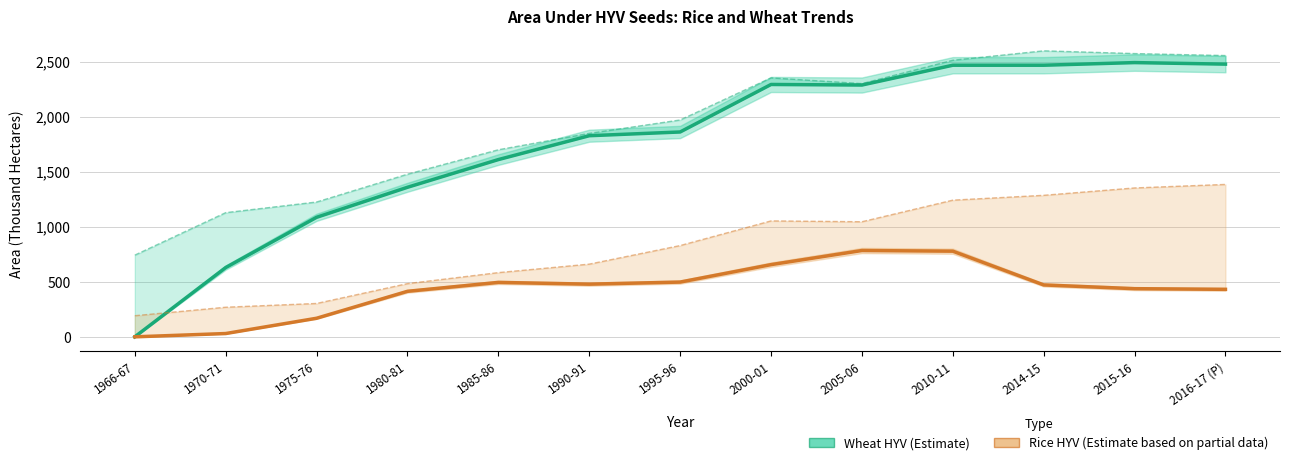

Reading left to right, list all the values displayed in this chart.

Wheat HYV (Estimate): 0.0	630.0	1087.0	1360.0	1612.0	1829.0	1863.0	2295.0	2289.9	2470.0	2470.0	2494.0	2480.0
Rice HYV (Estimate based on partial data): 0.0	30.0	169.0	414.0	495.0	479.0	498.0	656.7	785.0	779.0	472.0	438.0	432.0